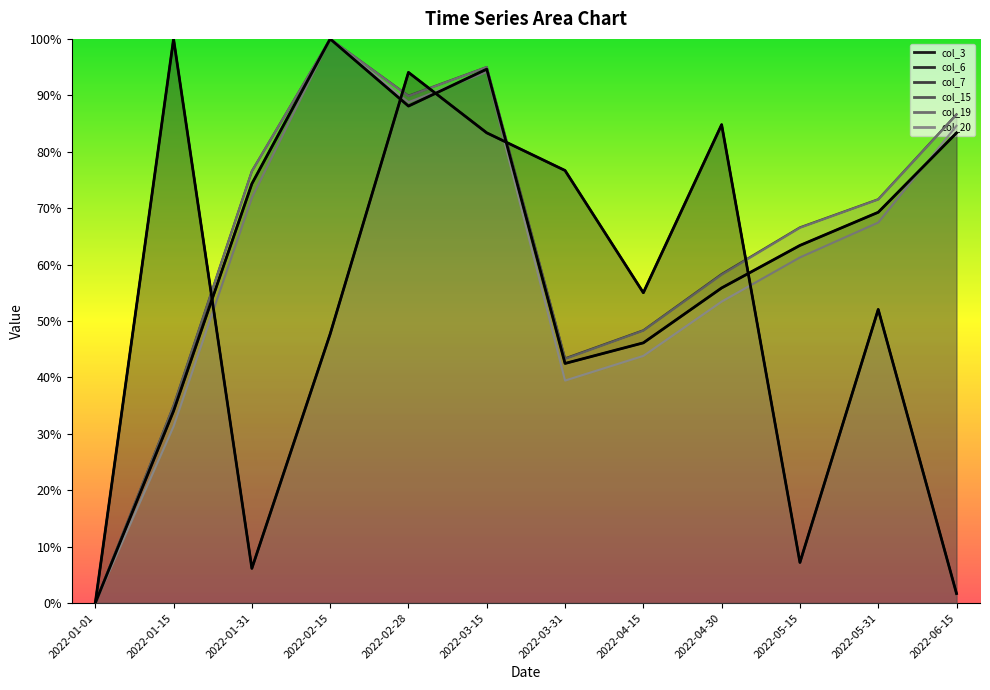

What is the spread (max minus min) of values at 2022-05-15?

56.2